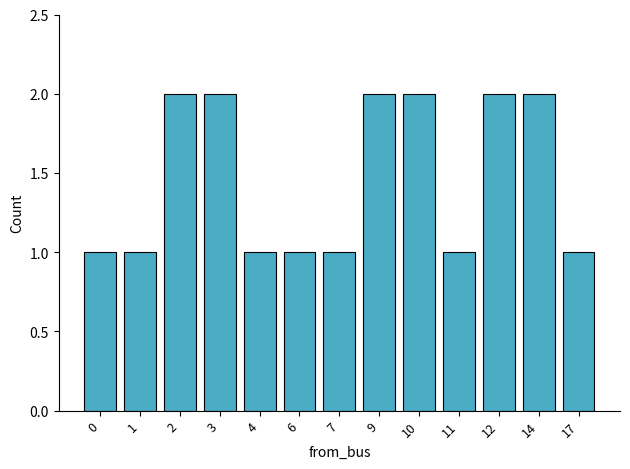

What is the sum of the values at 0 and 6?

2